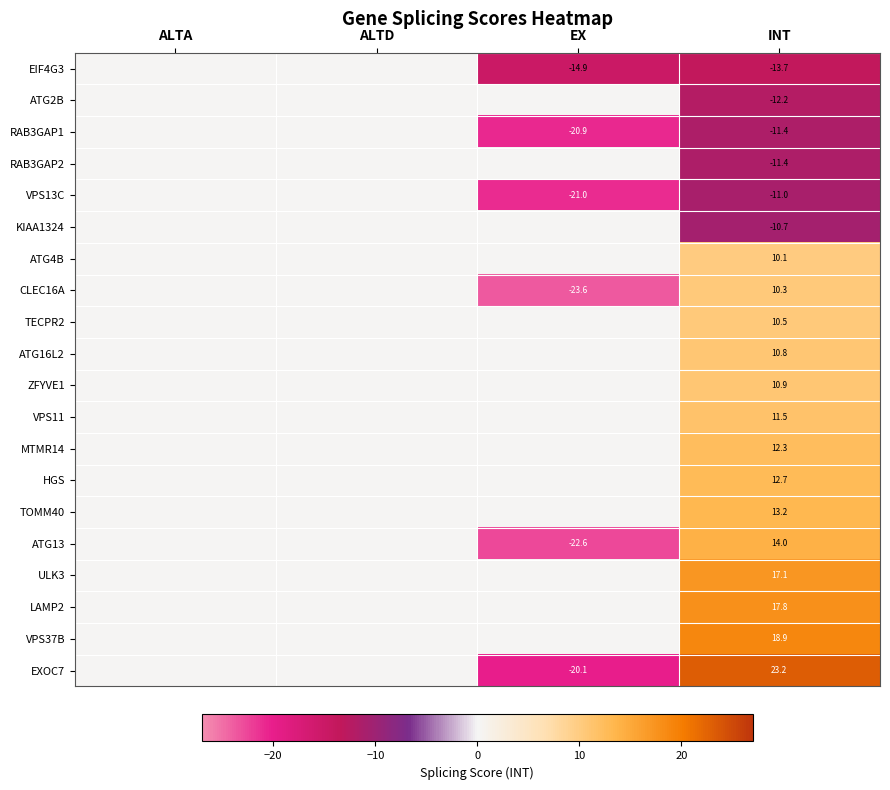

At how many categories does at least one series exceed 0?

1